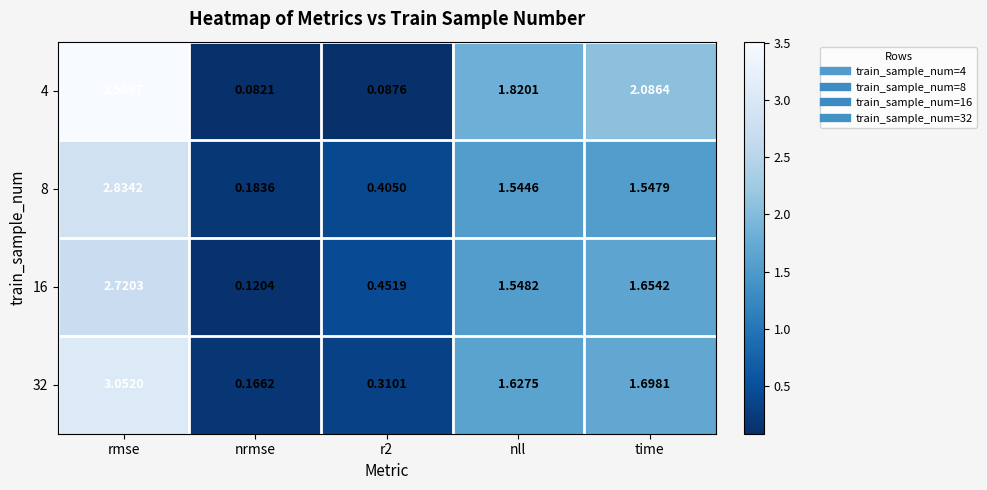

Which category has the highest value across all series?

rmse